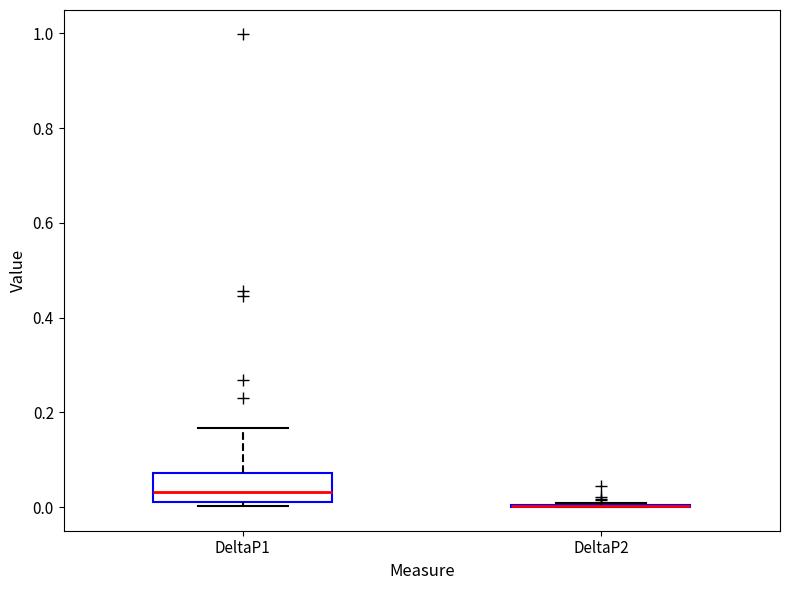

Reading left to right, transcribe this box plot: for each box, give where its median line is, the range the box spans, and where its two whiskers end, as read against the y-axis. The values are not printed on the chart, so give them approximately, as read against the axis.

DeltaP1: median 0.04, box 0.02 to 0.08, whiskers 0.00 to 0.16
DeltaP2: box collapsed to a line at 0.00, whiskers 0.00 to 0.00